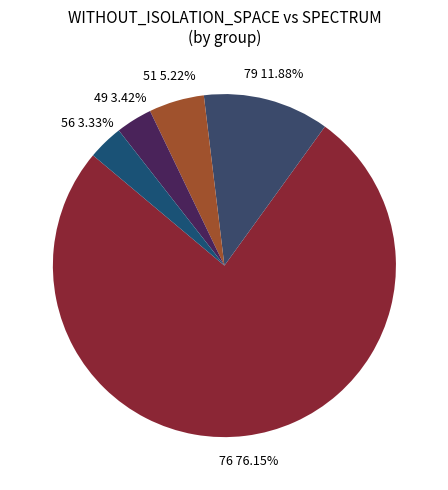

Does any single category account for the majority?

Yes